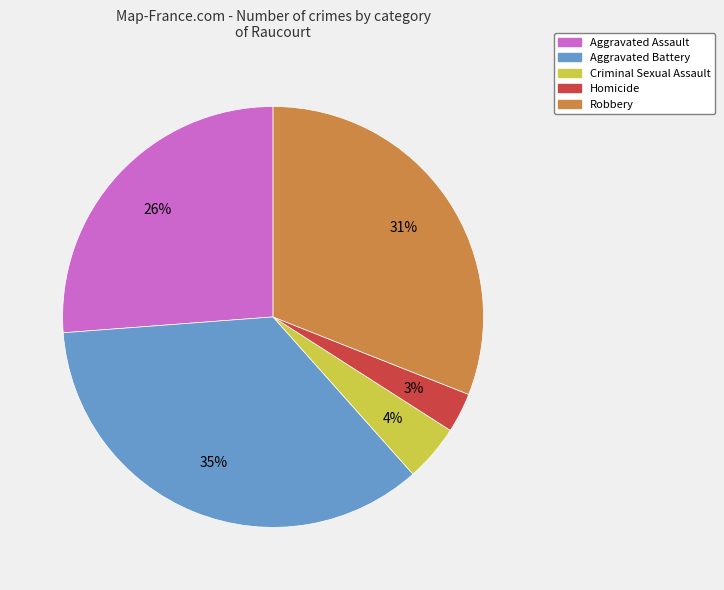

How many slices are in this pie chart?

5